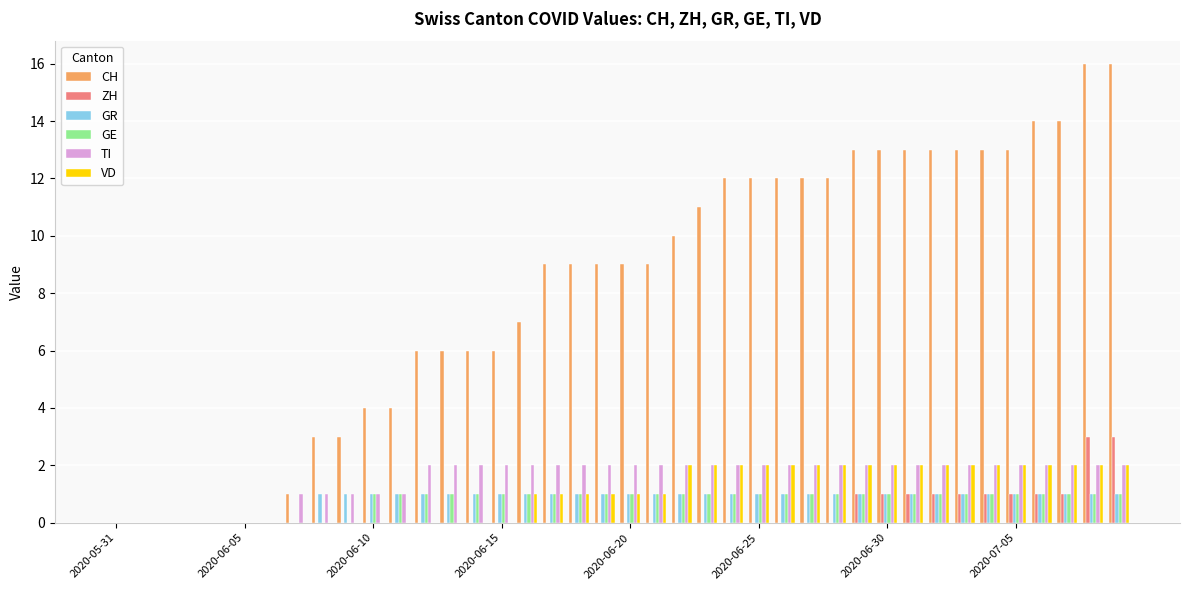

What is the greatest value displayed?

16